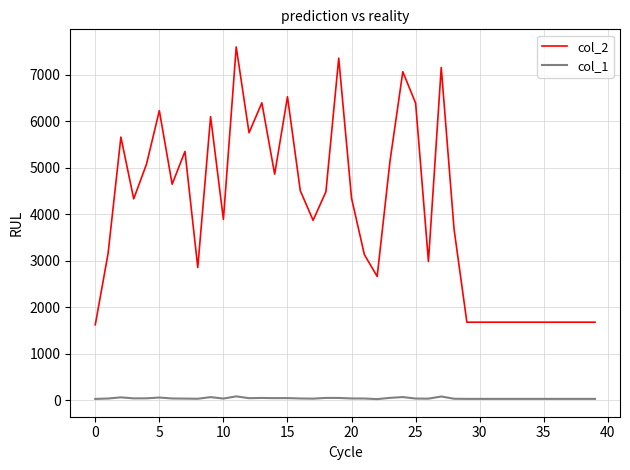

Which series has the largest total across all categories?

col_2